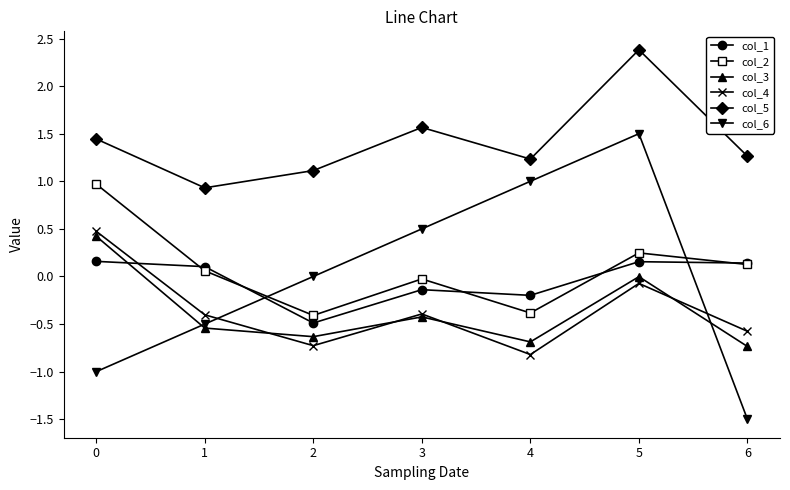

True or false: col_5 has a value of 1.6 at 3.

True